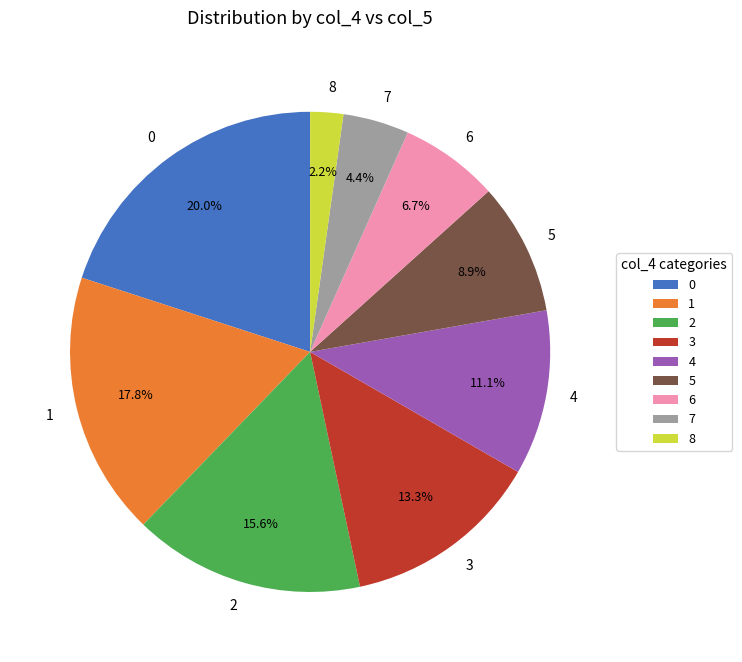

How many slices are in this pie chart?

9